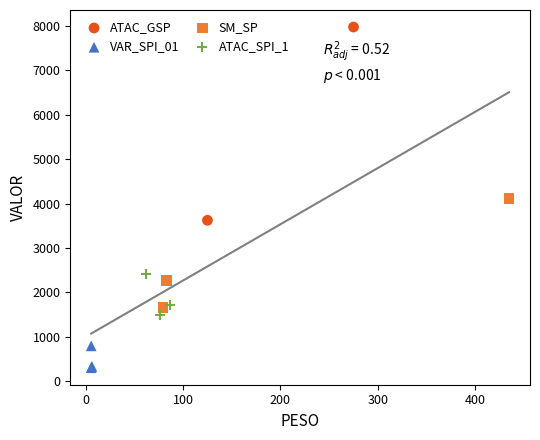

Which series reaches the minimum Y coordinate?

VAR_SPI_01